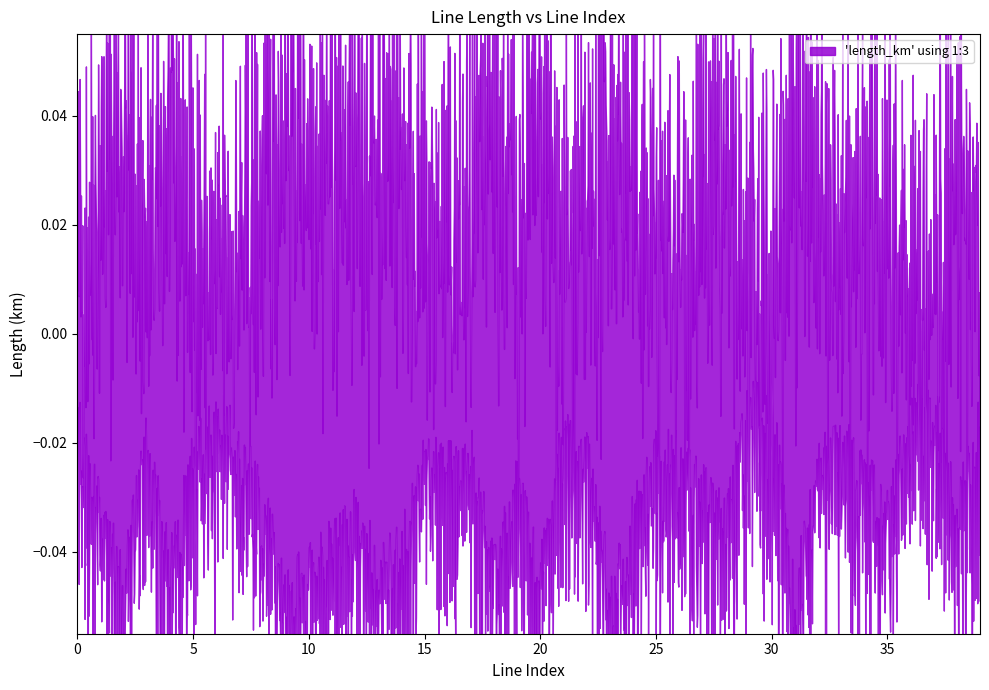

List the labels in order of value, smallest first.

30, 29, 36, 6, 37, 0, 39, 21, 33, 3, 7, 17, 22, 25, 5, 26, 15, 16, 32, 34, 19, 27, 8, 38, 1, 12, 35, 28, 24, 11, 14, 10, 13, 18, 4, 20, 23, 2, 9, 31